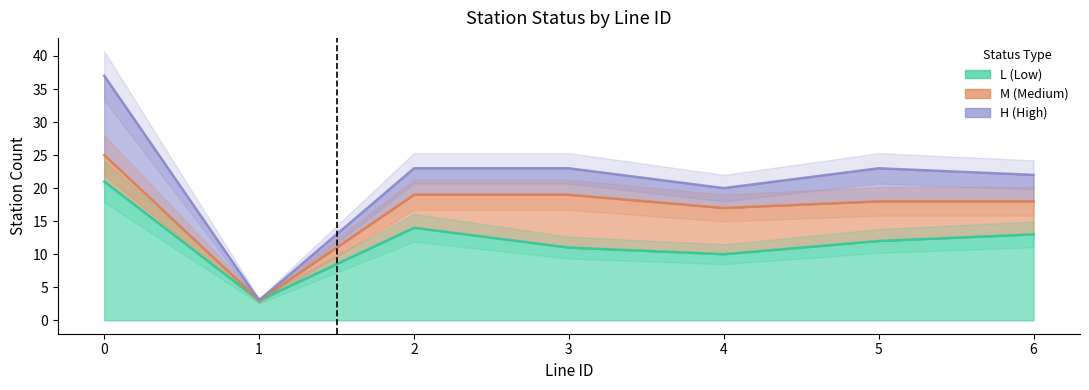

The H_count series shows 8 at 3. True or false?

False